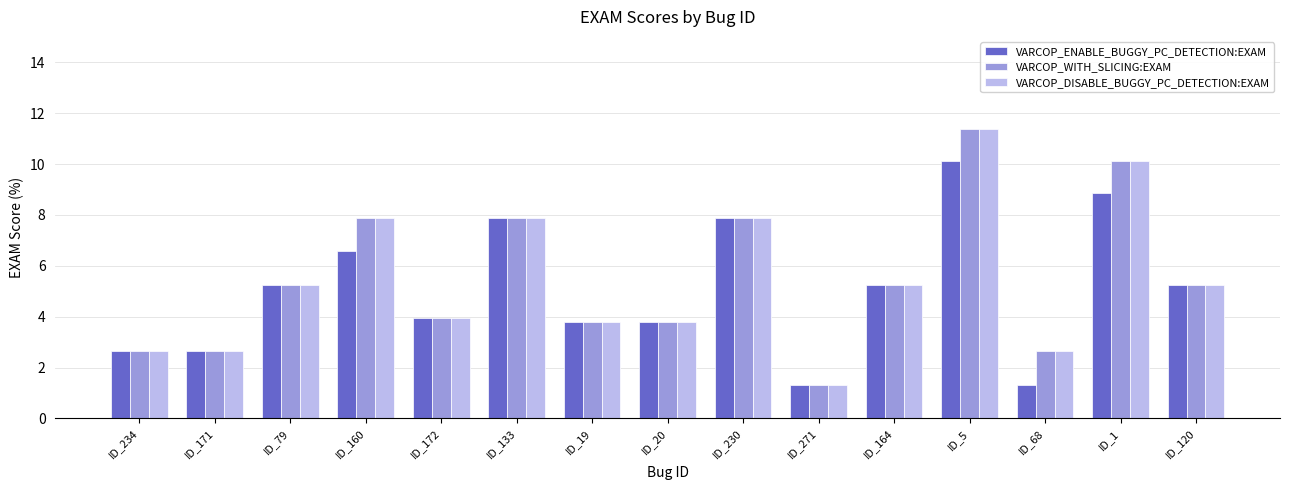

What is the average value of the VARCOP_ENABLE_BUGGY_PC_DETECTION:EXAM series?

5.1